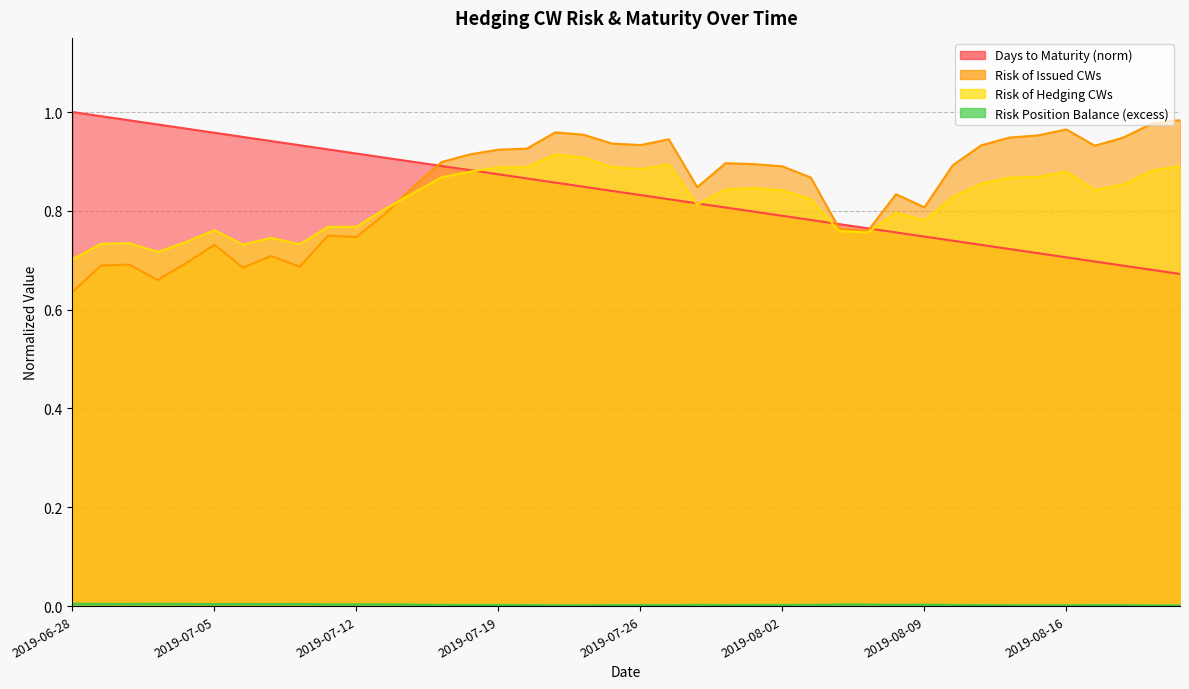

What is the value of the Risk of Issued CWs point at the 12th from the left?

0.8